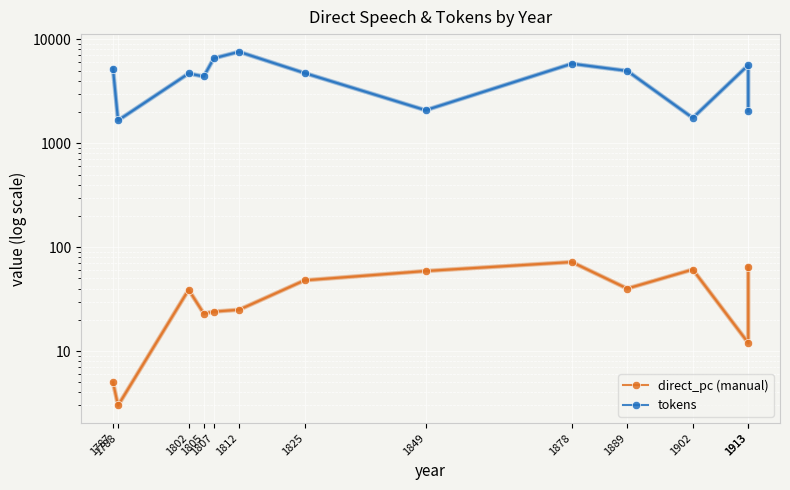

At how many categories does at least one series exceed 3010?

9